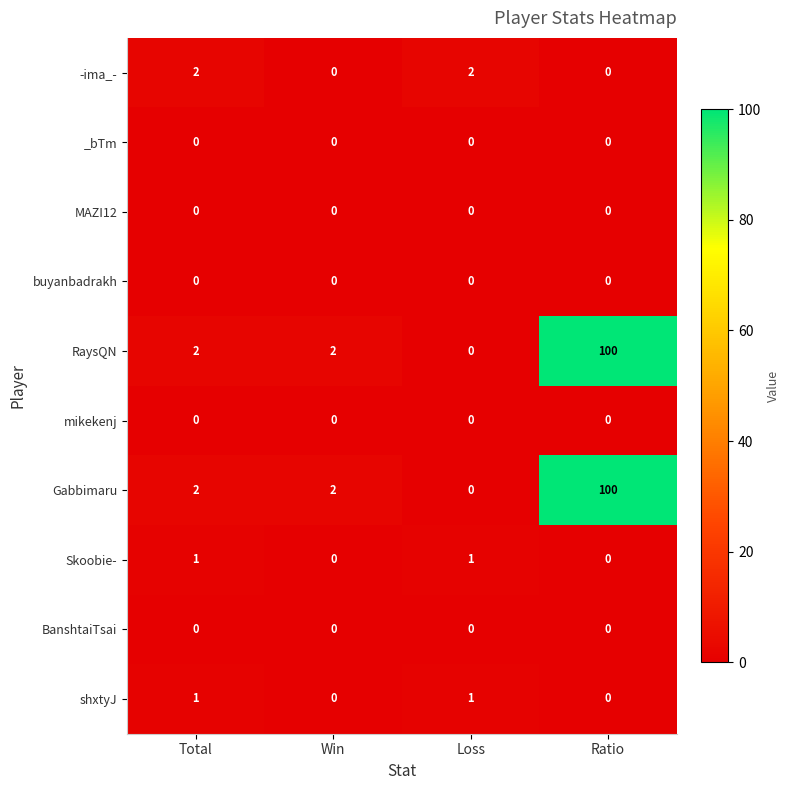

What is the difference between the highest and lowest values at Loss?

2